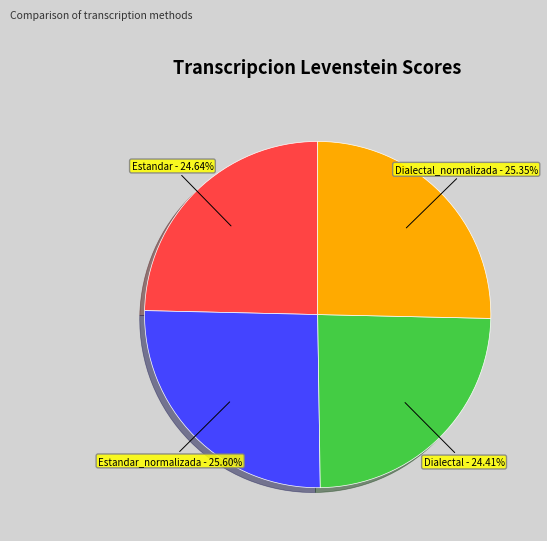

How many slices are in this pie chart?

4